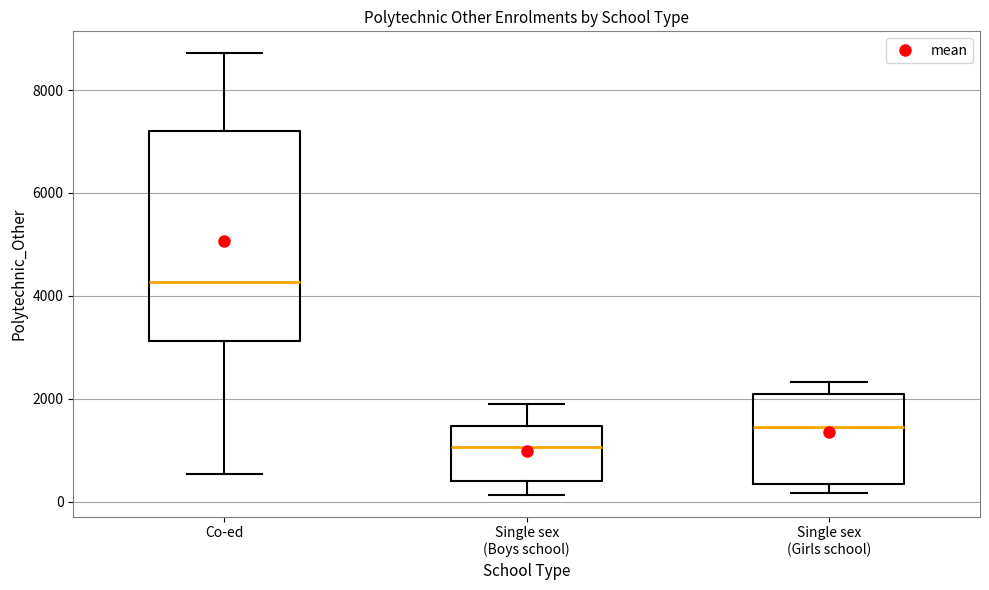

Reading left to right, read every box against the y-axis: the position of its median line, the range the box covers, and the ends of its whiskers. The values are not printed on the chart, so give them approximately, as read against the axis.

Co-ed: median 4200, box 3200 to 7200, whiskers 600 to 8800
Single sex (Boys school): median 1000, box 400 to 1400, whiskers 200 to 1800
Single sex (Girls school): median 1400, box 400 to 2000, whiskers 200 to 2400